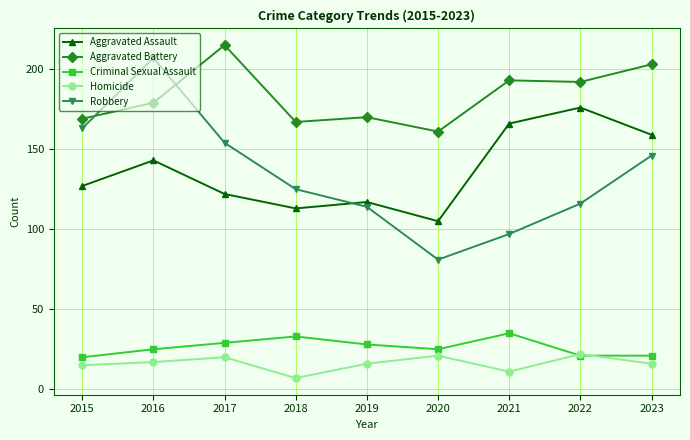

What is the difference between the maximum and second lowest values in the Robbery series?

110